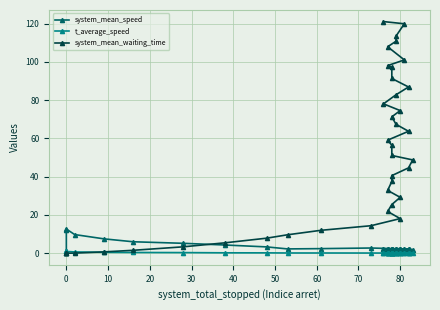

At which label is t_average_speed closest to 0?

20